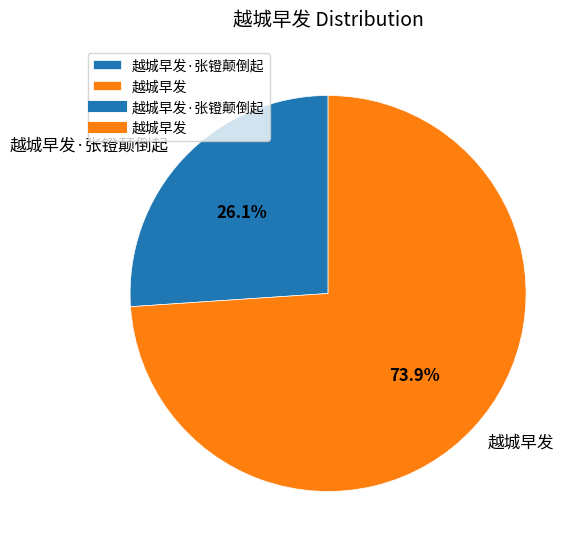

Is the sum of 越城早发 and 越城早发·张镫颠倒起 greater than half?

Yes